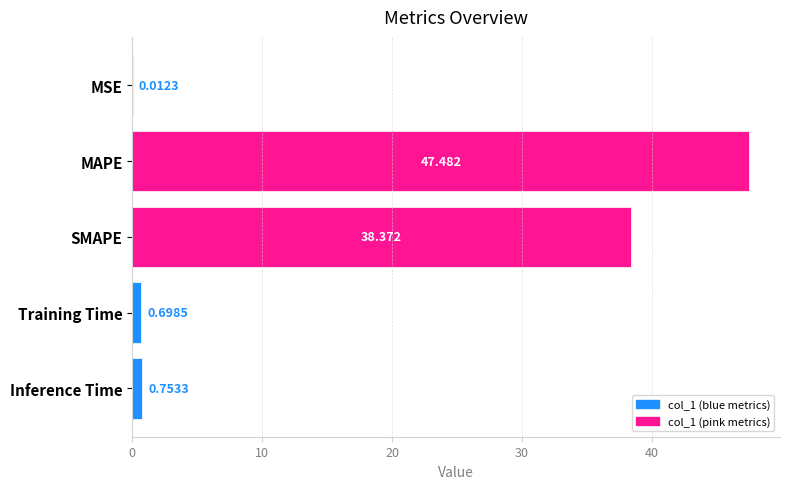

Which label corresponds to the largest value in the chart?

MAPE